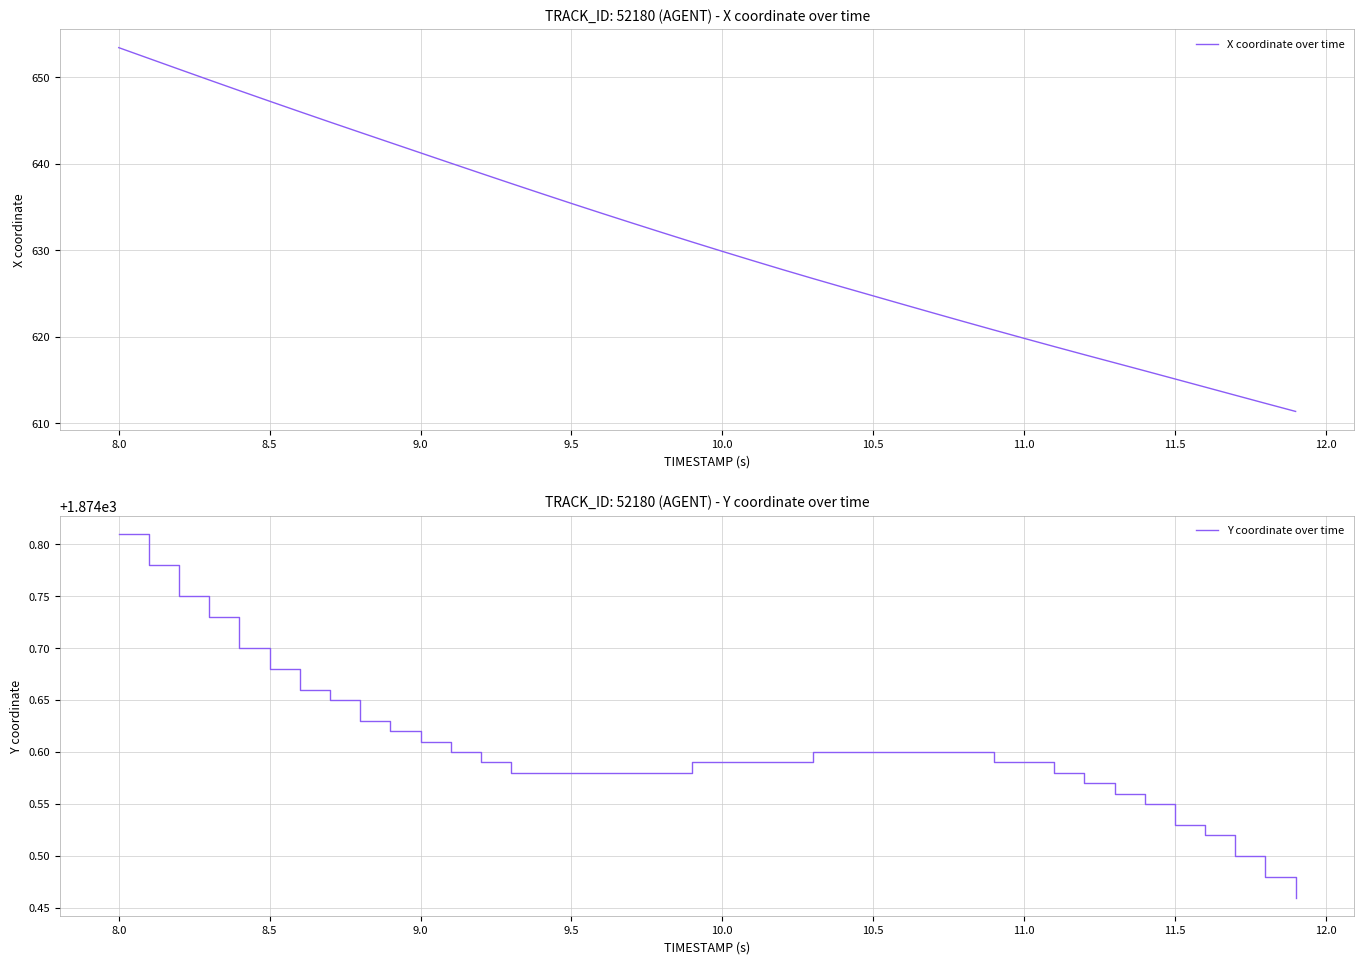

At 11.5, list the series in order from largest to smallest.

Y coordinate over time, X coordinate over time